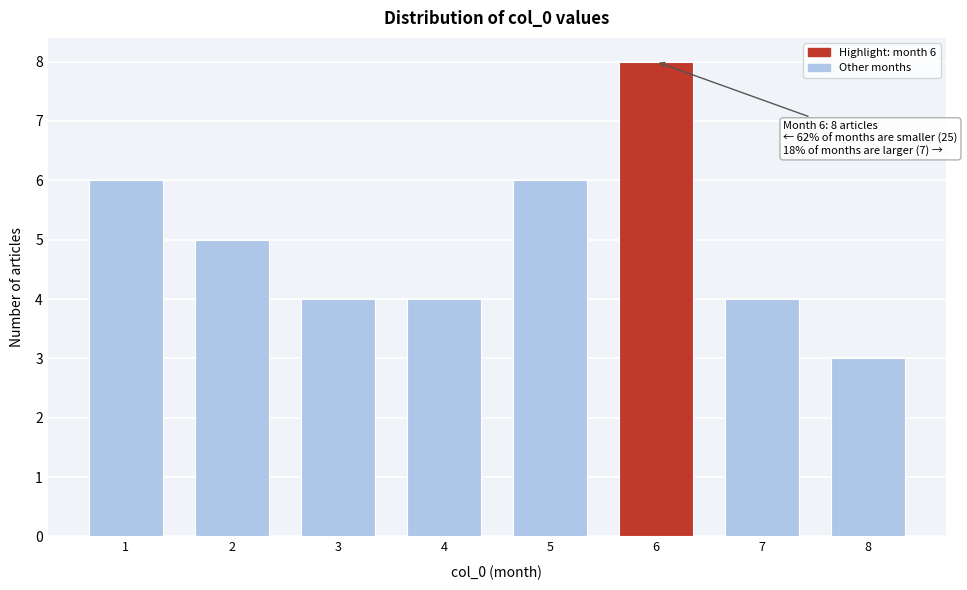

Reading left to right, transcribe all the data shown in this chart.

6	5	4	4	6	8	4	3